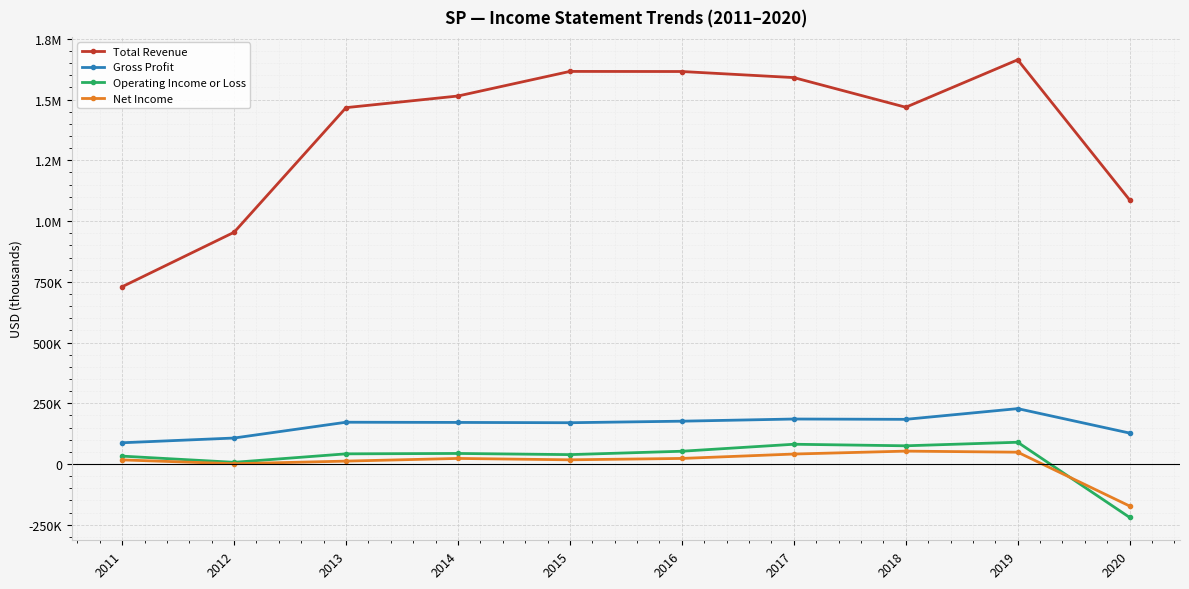

Reading left to right, transcribe all the data shown in this chart.

Total Revenue: 2011=729700	2012=953900	2013=1466800	2014=1514700	2015=1615900	2016=1615500	2017=1590500	2018=1468400	2019=1663700	2020=1086900
Gross Profit: 2011=87600	2012=107100	2013=172100	2014=171300	2015=170100	2016=176400	2017=185300	2018=184000	2019=228100	2020=127500
Operating Income or Loss: 2011=32600	2012=7100	2013=42000	2014=43600	2015=38800	2016=52700	2017=81500	2018=75100	2019=89700	2020=-219600
Net Income: 2011=17100	2012=1300	2013=12100	2014=23100	2015=17400	2016=23100	2017=41200	2018=53200	2019=48800	2020=-172800